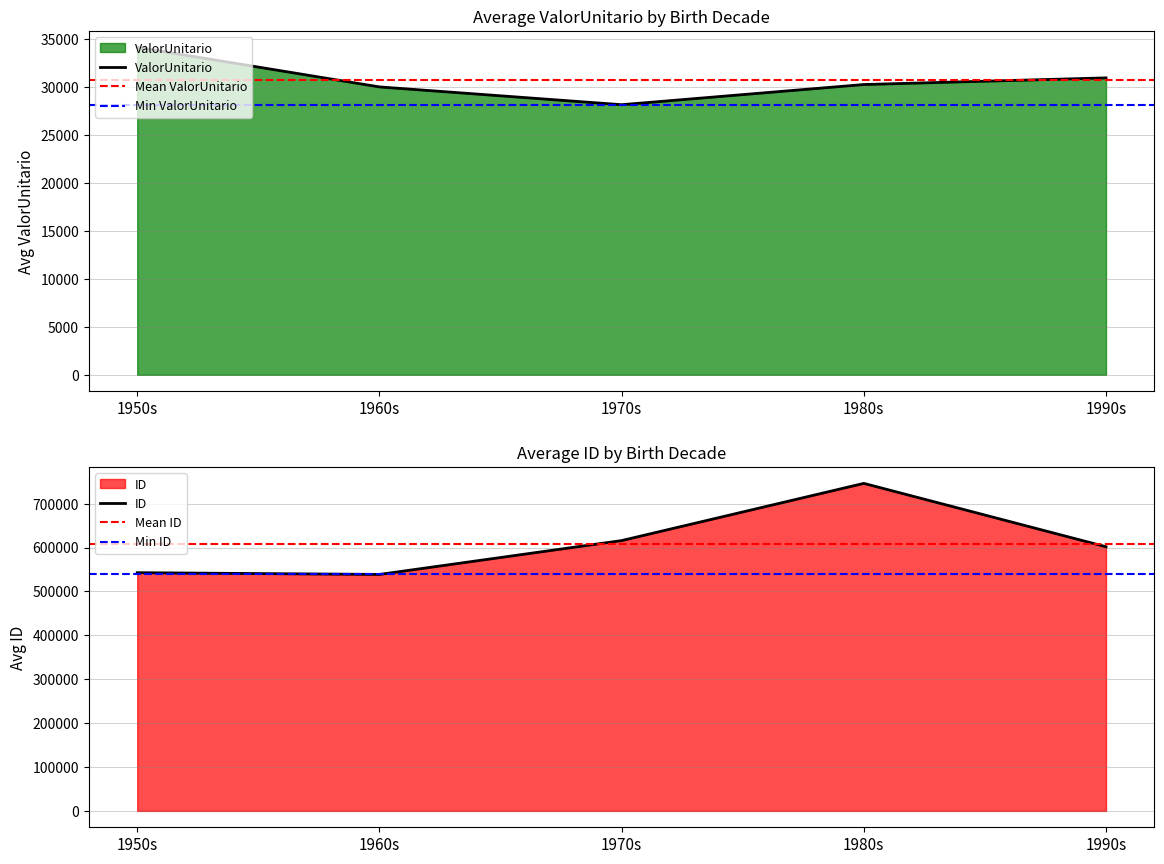

What is the highest value of the ValorUnitario series?

34111.2